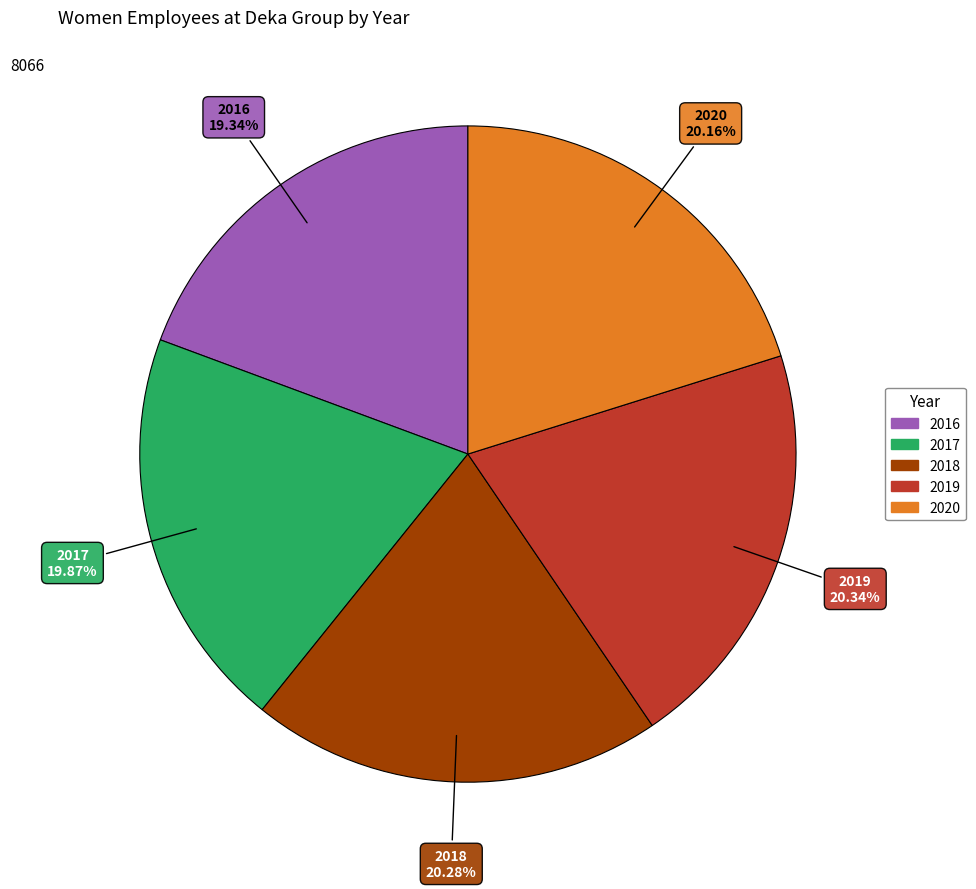

Which slice is the smallest?

2016